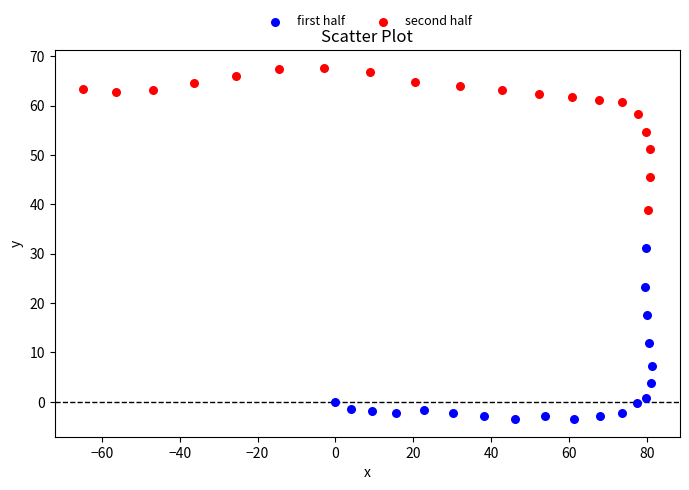

Which series reaches the minimum Y coordinate?

first half